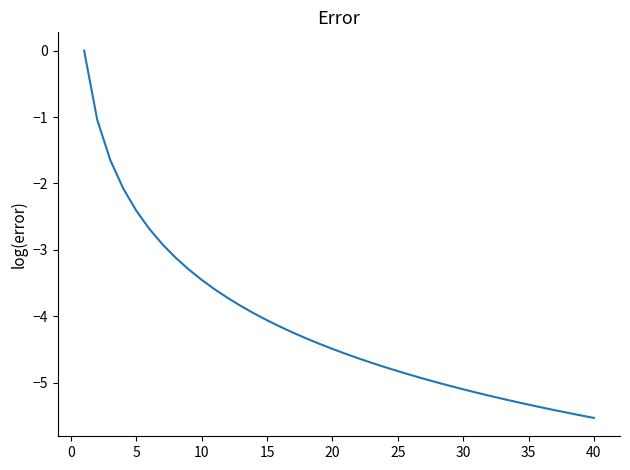

What is the minimum value shown in the chart?

-5.5